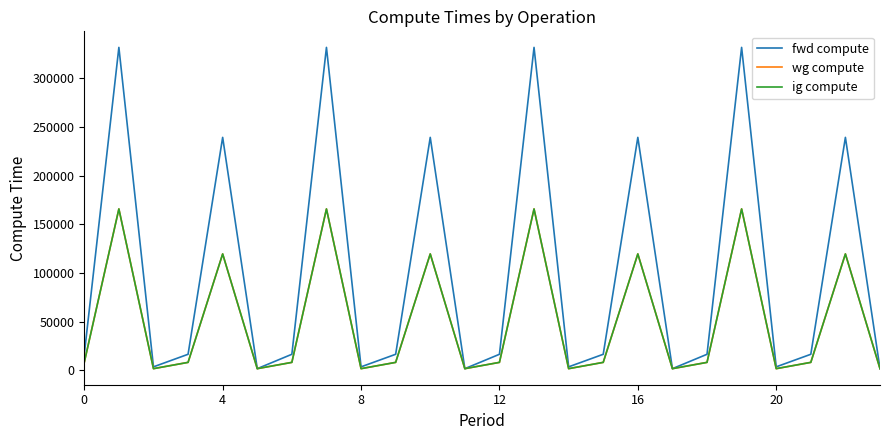

Does the chart have visible grid lines?

No